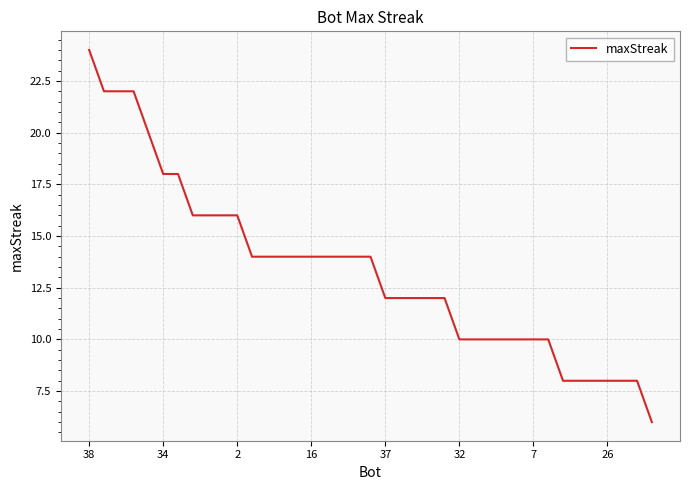

Does the chart display data point markers on the line(s)?

No